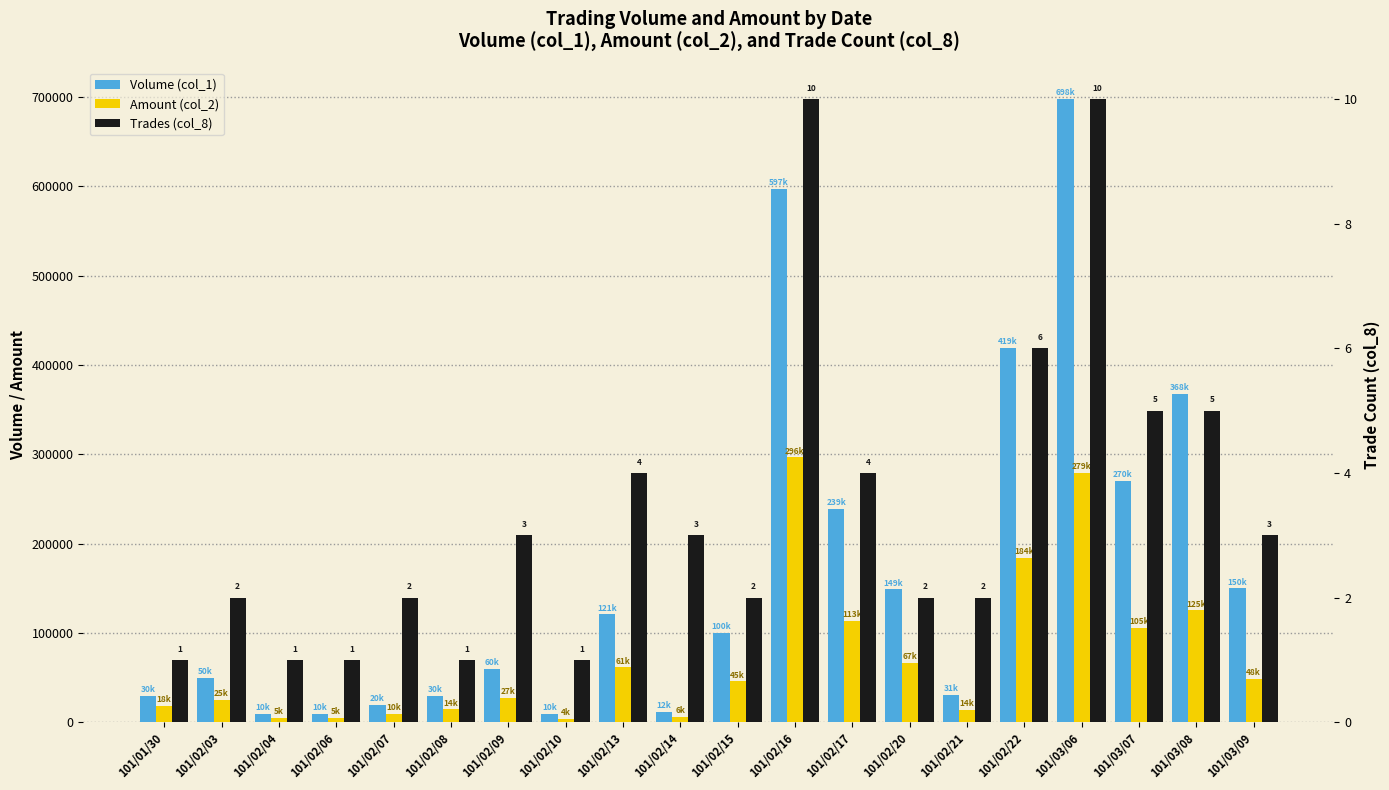

Rank the categories by Volume (col_1) value from lowest to highest.

101/02/04, 101/02/06, 101/02/10, 101/02/14, 101/02/07, 101/01/30, 101/02/08, 101/02/21, 101/02/03, 101/02/09, 101/02/15, 101/02/13, 101/02/20, 101/03/09, 101/02/17, 101/03/07, 101/03/08, 101/02/22, 101/02/16, 101/03/06